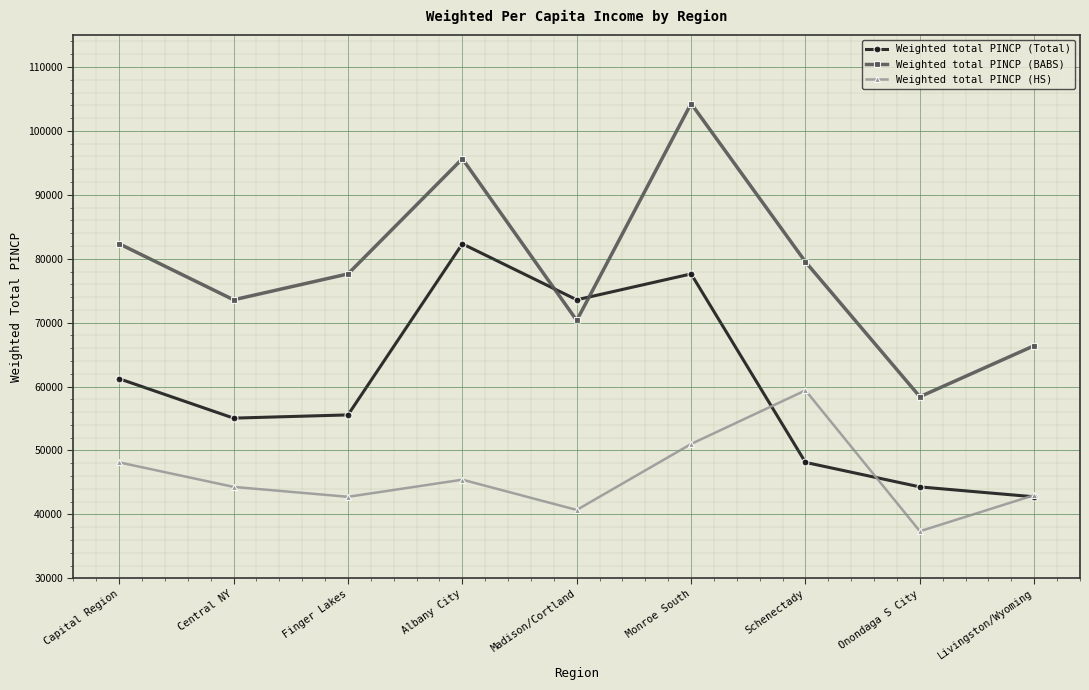

True or false: Weighted total PINCP (HS) and Weighted total PINCP (BABS) intersect in this chart.

False